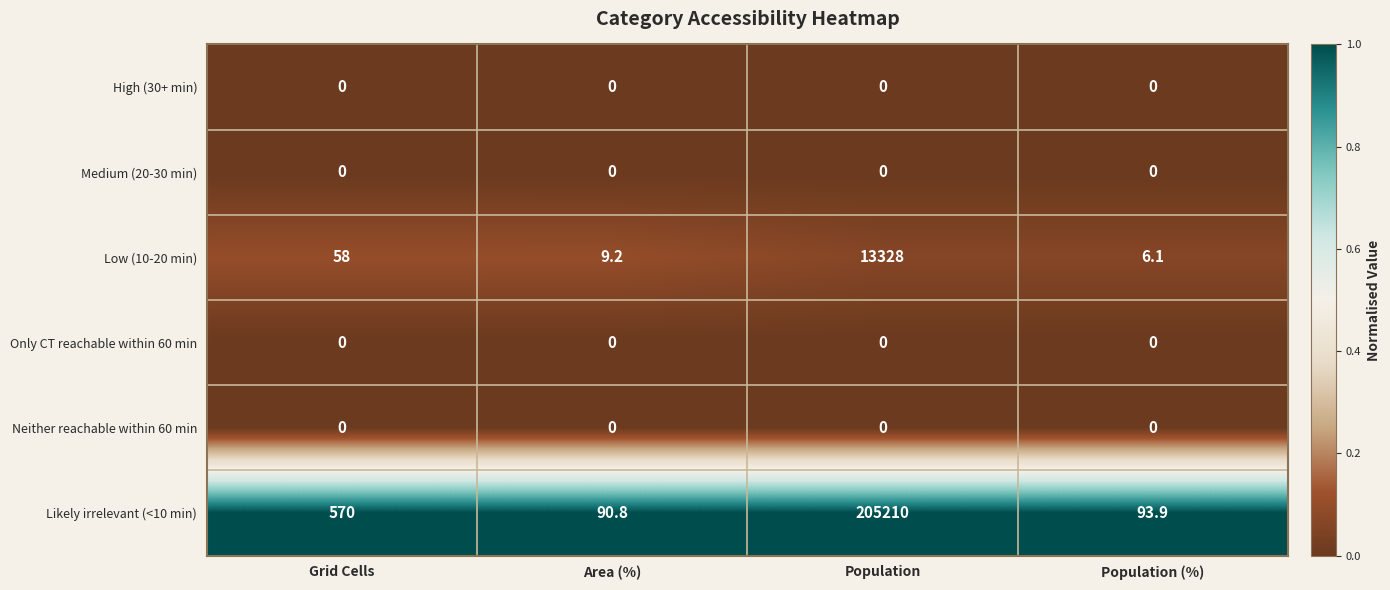

Which series has the largest total across all categories?

Likely irrelevant (<10 min)